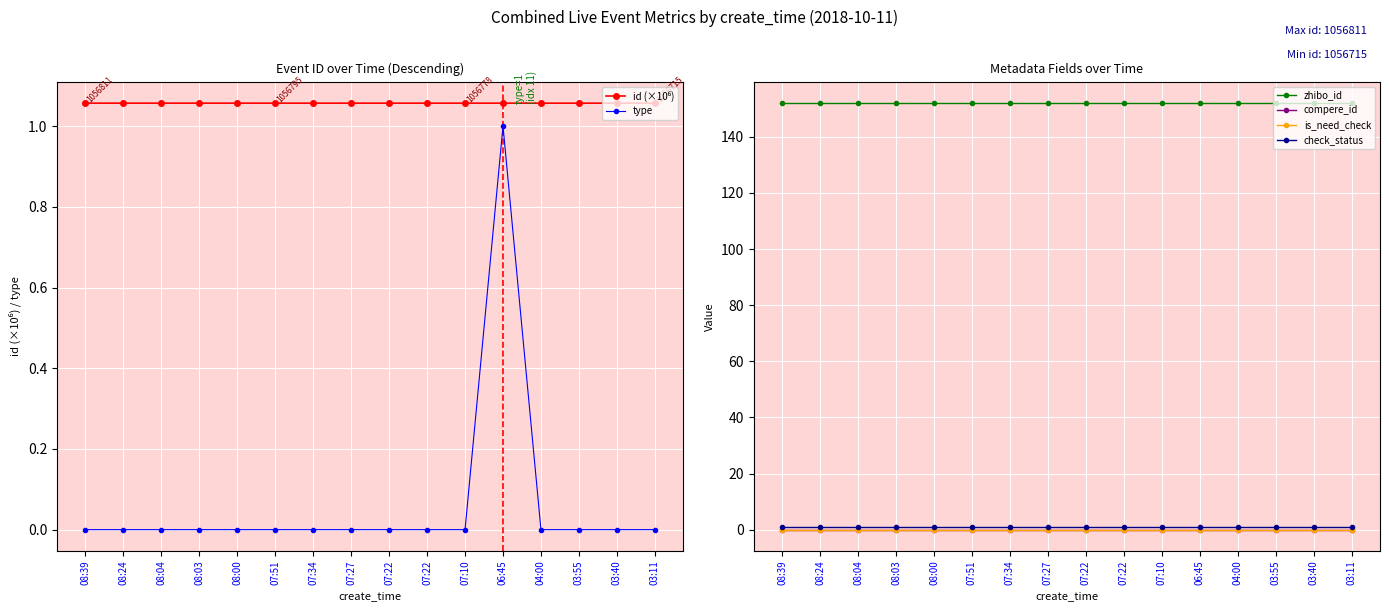

True or false: compere_id and check_status cross at least once.

False